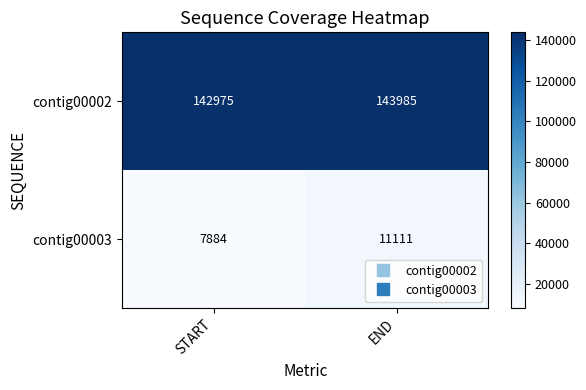

Rank the series by their maximum value, from lowest to highest.

contig00003, contig00002